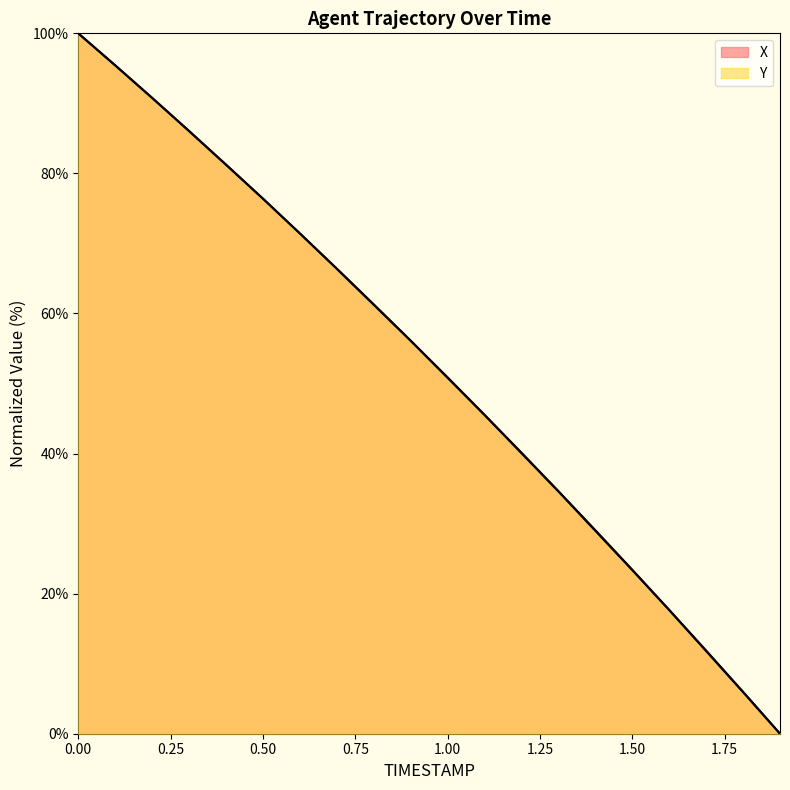

Which series ends up on top after the final intersection of X and Y?

Y